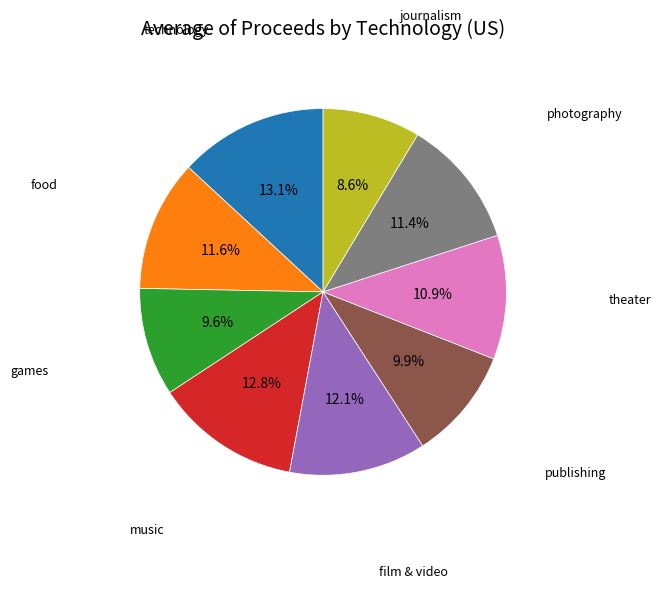

How many segments does this pie chart have?

9